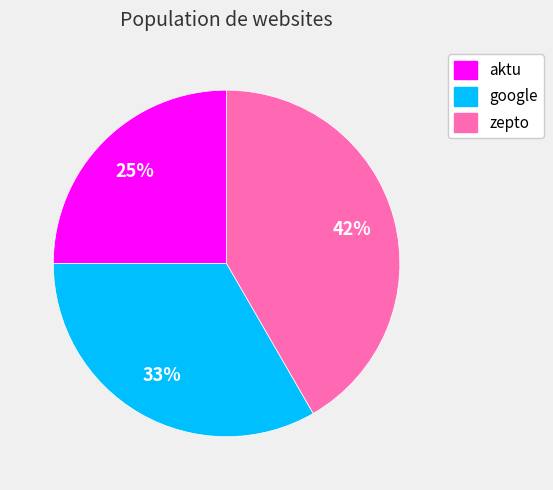

True or false: google accounts for 33% of the total.

True